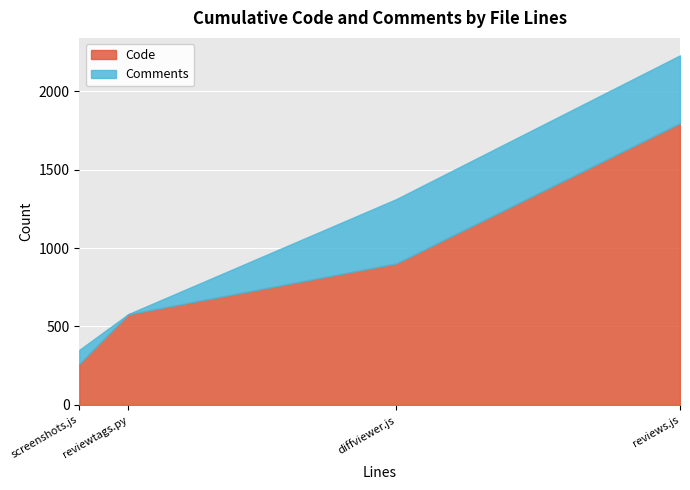

Is the value of Code at reviewtags.py greater than the value of Comments at reviews.js?

Yes